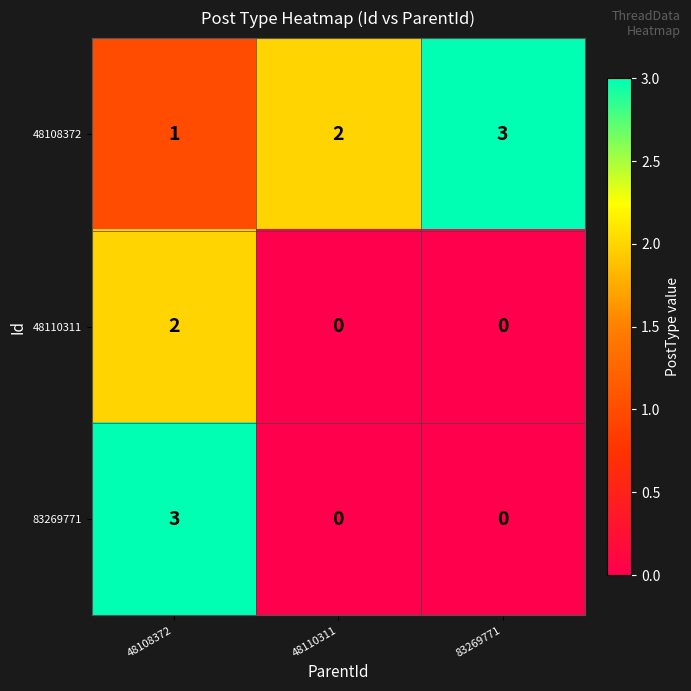

Which category has the highest value in the 48108372 series?

83269771